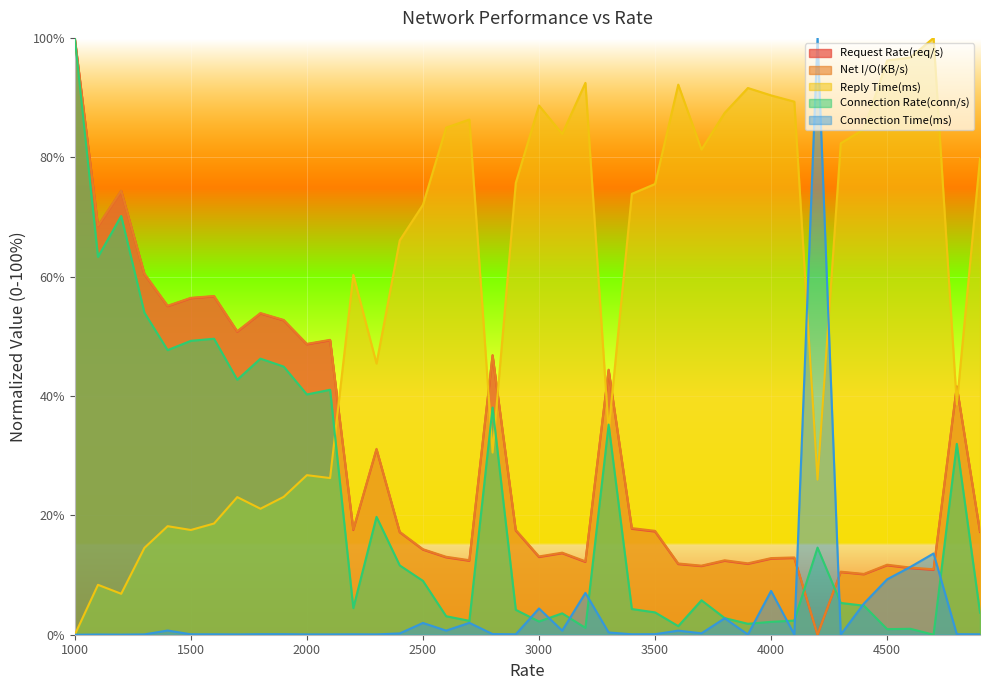

True or false: Connection Time(ms) and Reply Time(ms) intersect in this chart.

True